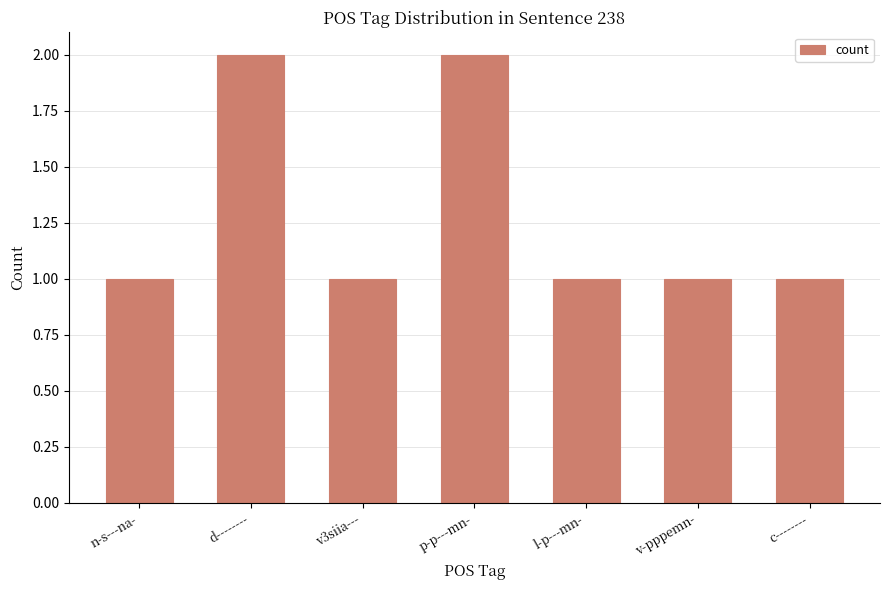

What is the sum of all values?

9